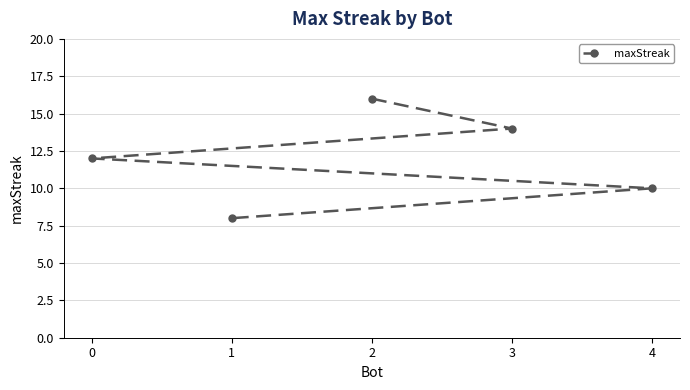

Is this an area chart (filled region under the line)?

No